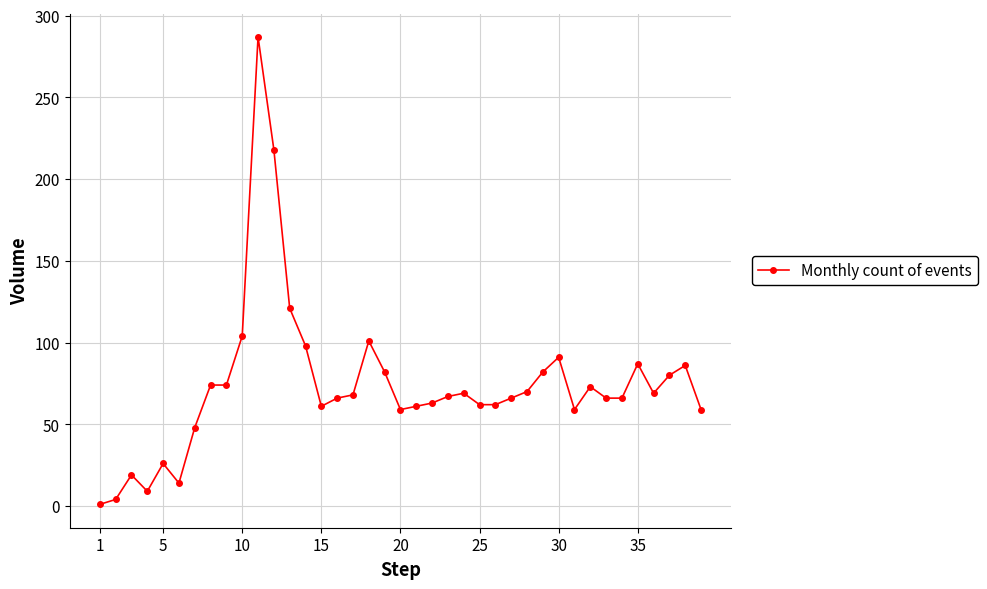

What is the value of the 33rd point from the left?

66